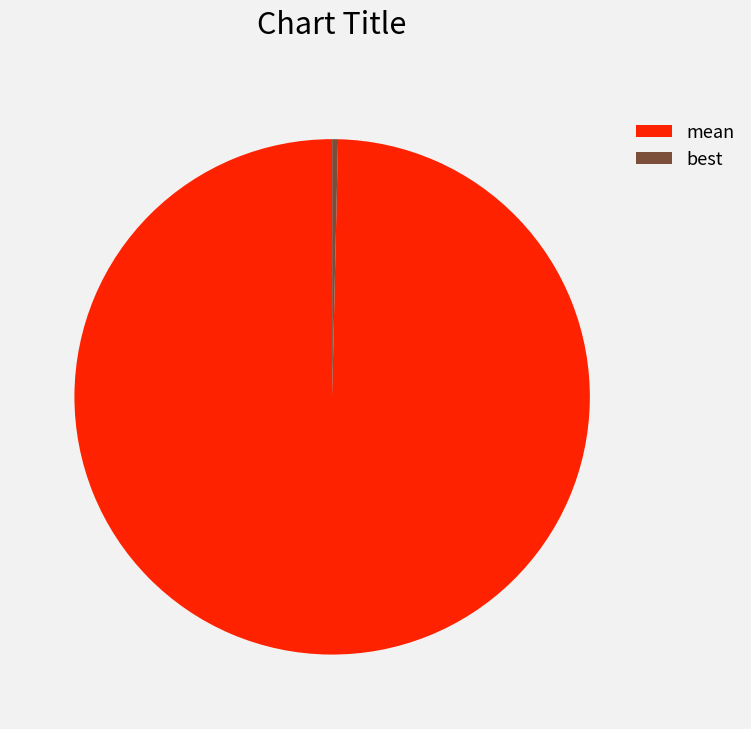

Which category has the smallest portion of the pie?

best